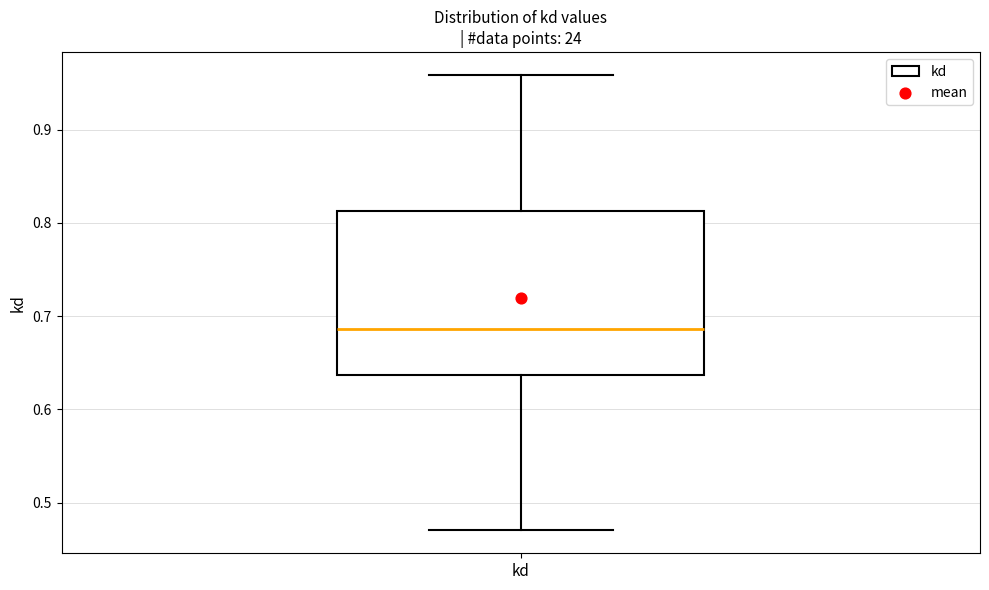

Transcribe this box plot: give where the median line is, the range the box spans, and where the two whiskers end, as read against the y-axis. The values are not printed on the chart, so give them approximately, as read against the axis.

median 0.69, box 0.64 to 0.81, whiskers 0.47 to 0.96